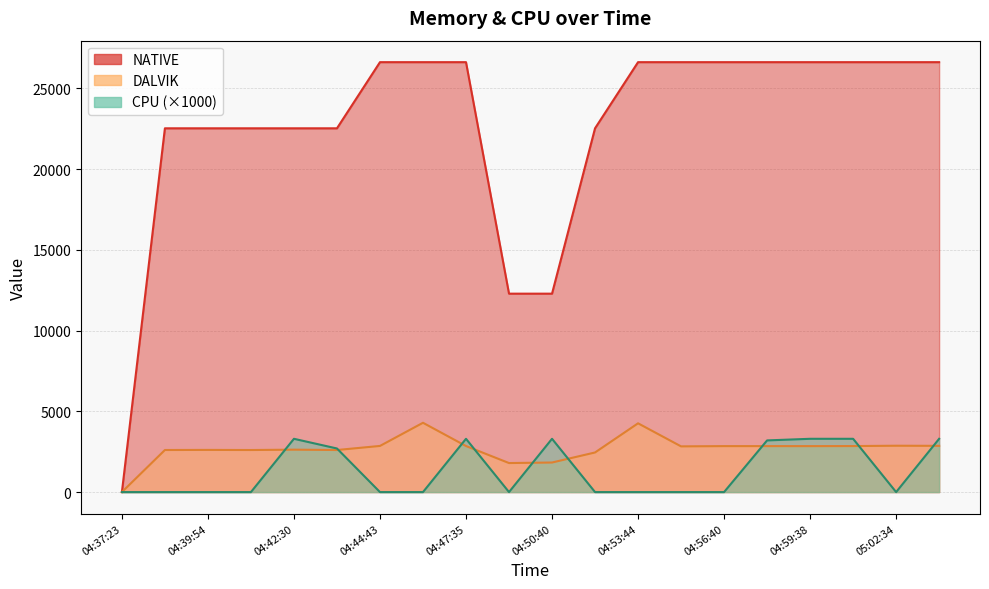

How many data points in DALVIK are above 2846?

9